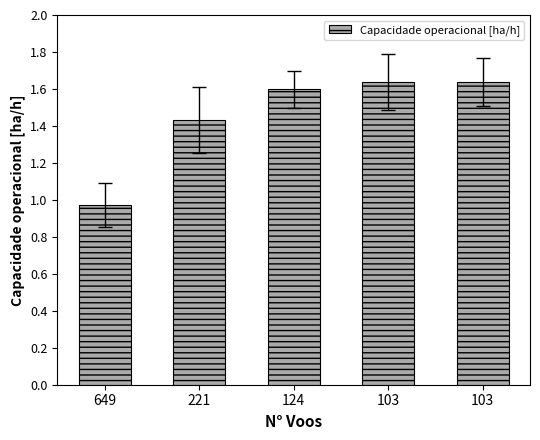

Reading right to left, extract all data points from this chart.

1.6	1.6	1.6	1.4	1.0